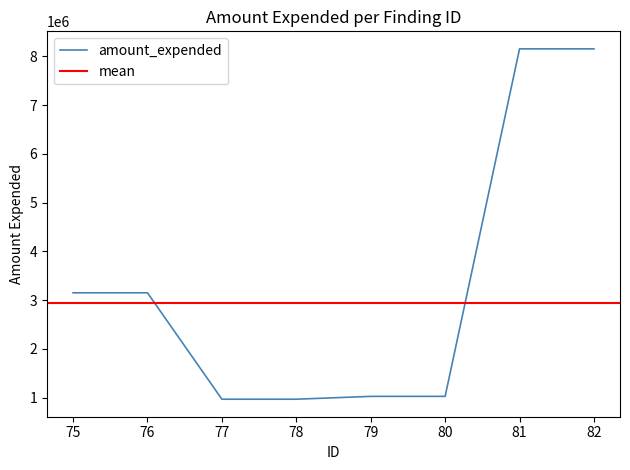

What is the change in value from 78 to 81?

+7181723